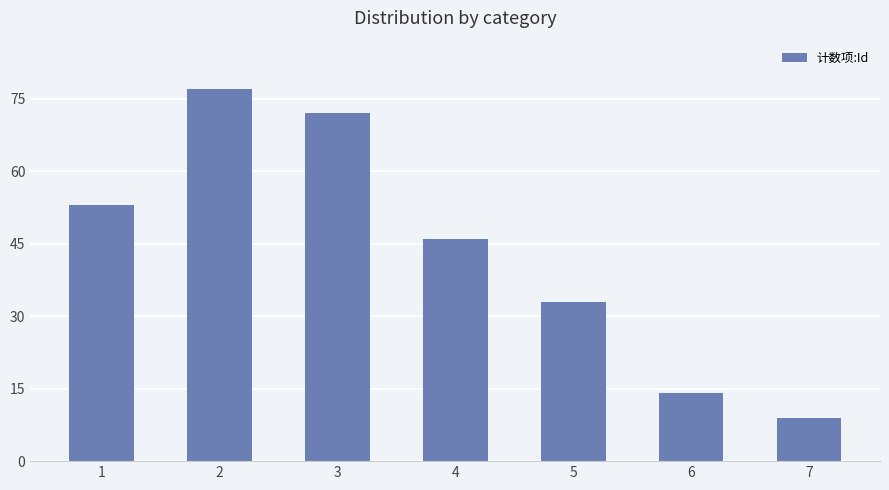

What is the maximum value shown in the chart?

77